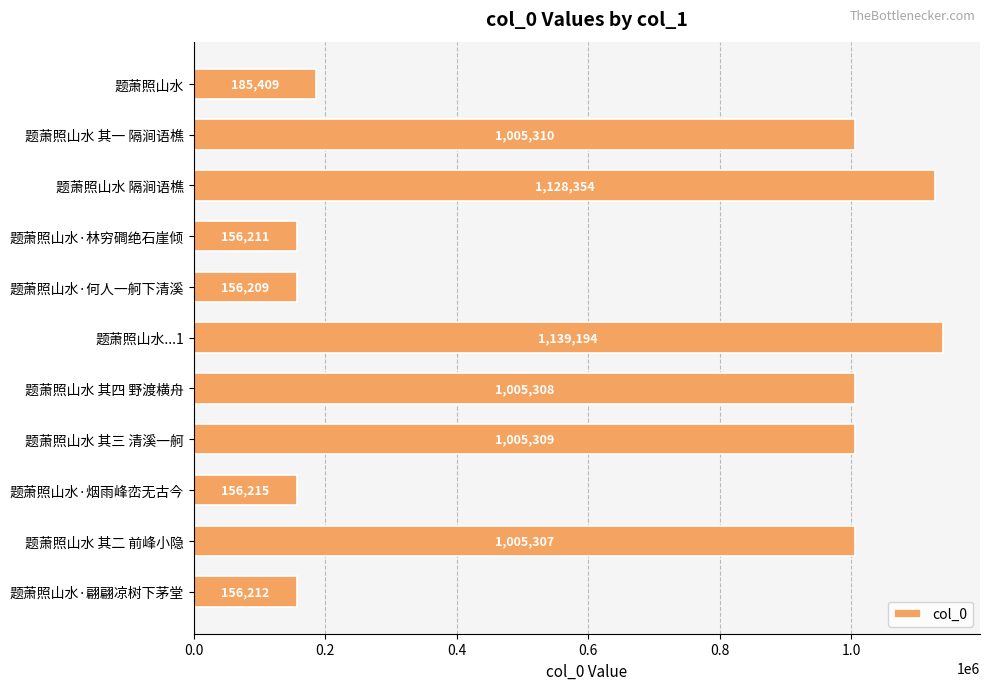

Reading top to bottom, what are all the values shown in this chart?

185409	1005310	1128354	156211	156209	1139194	1005308	1005309	156215	1005307	156212